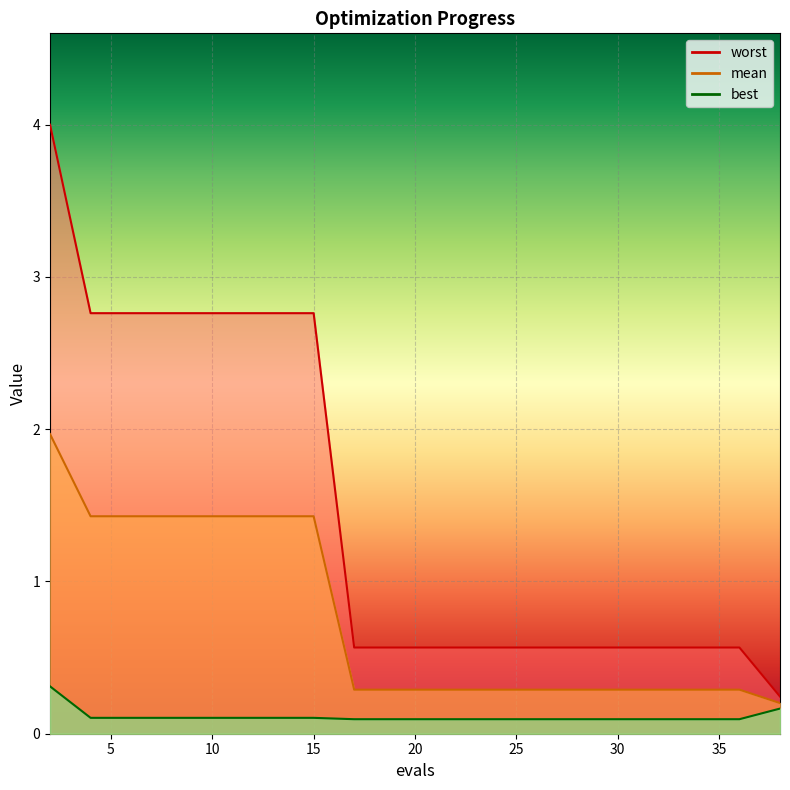

What is the value of the mean point at the 13th from the left?

0.3